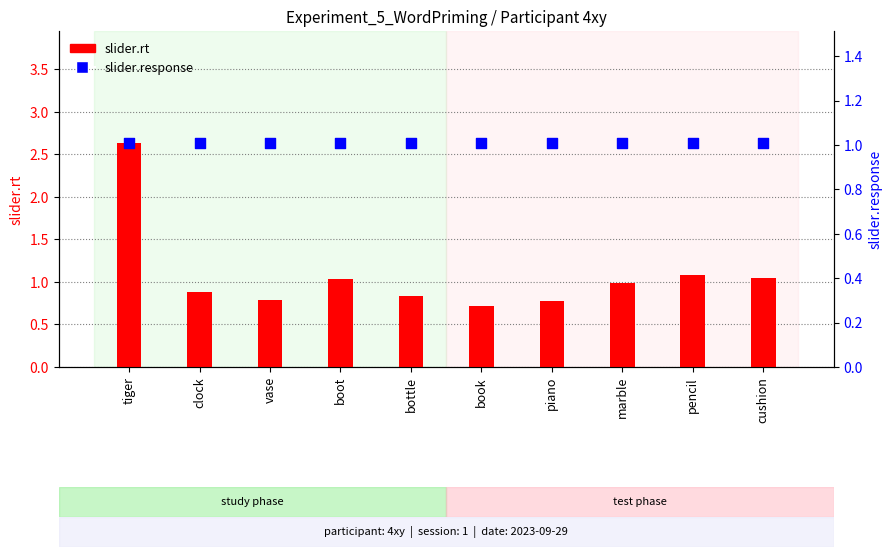

Which series has the largest total across all categories?

slider.rt